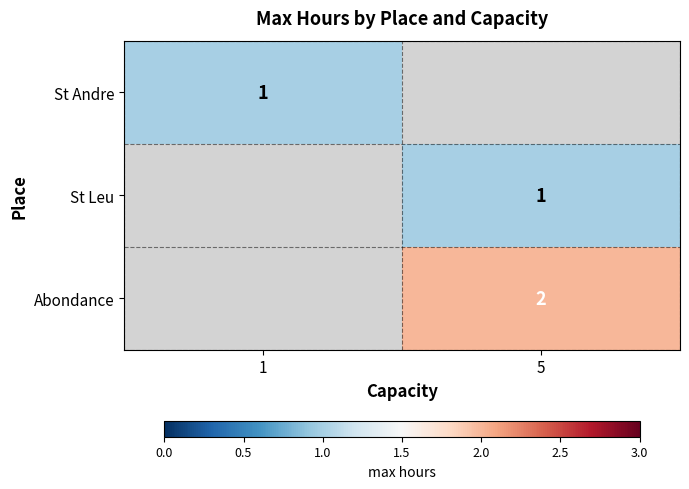

True or false: St Leu has a value of 1 at 5.

True